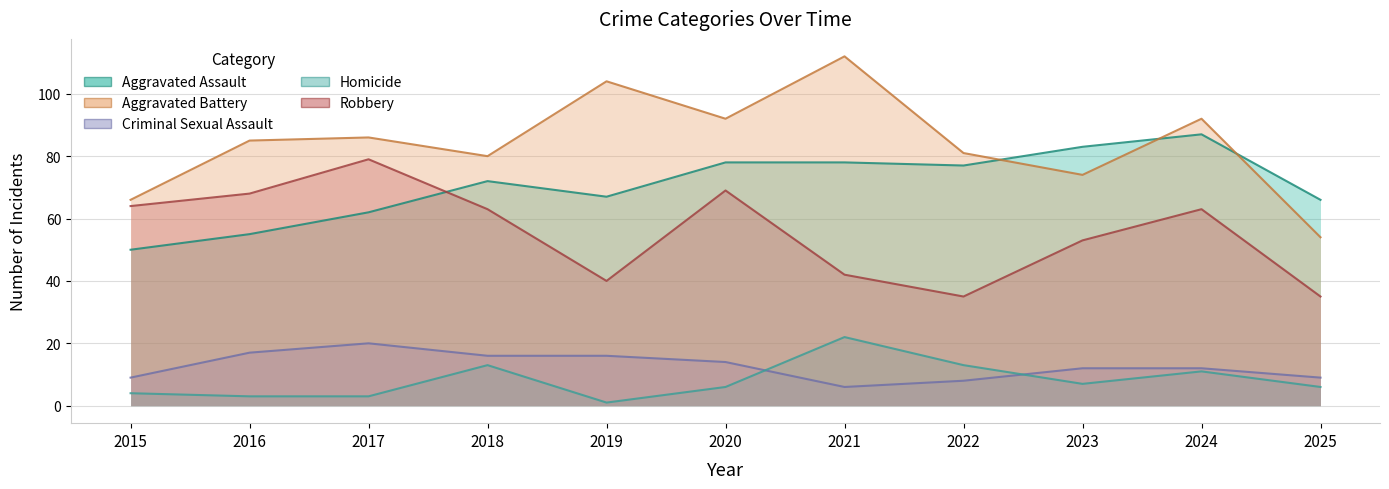

What is the minimum value for Aggravated Battery?

54